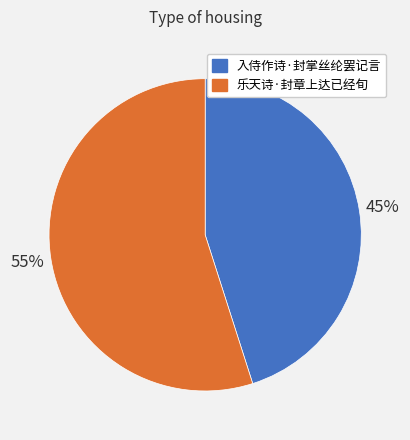

To the nearest percent, what portion does 乐天诗·封章上达已经旬 represent?

55%